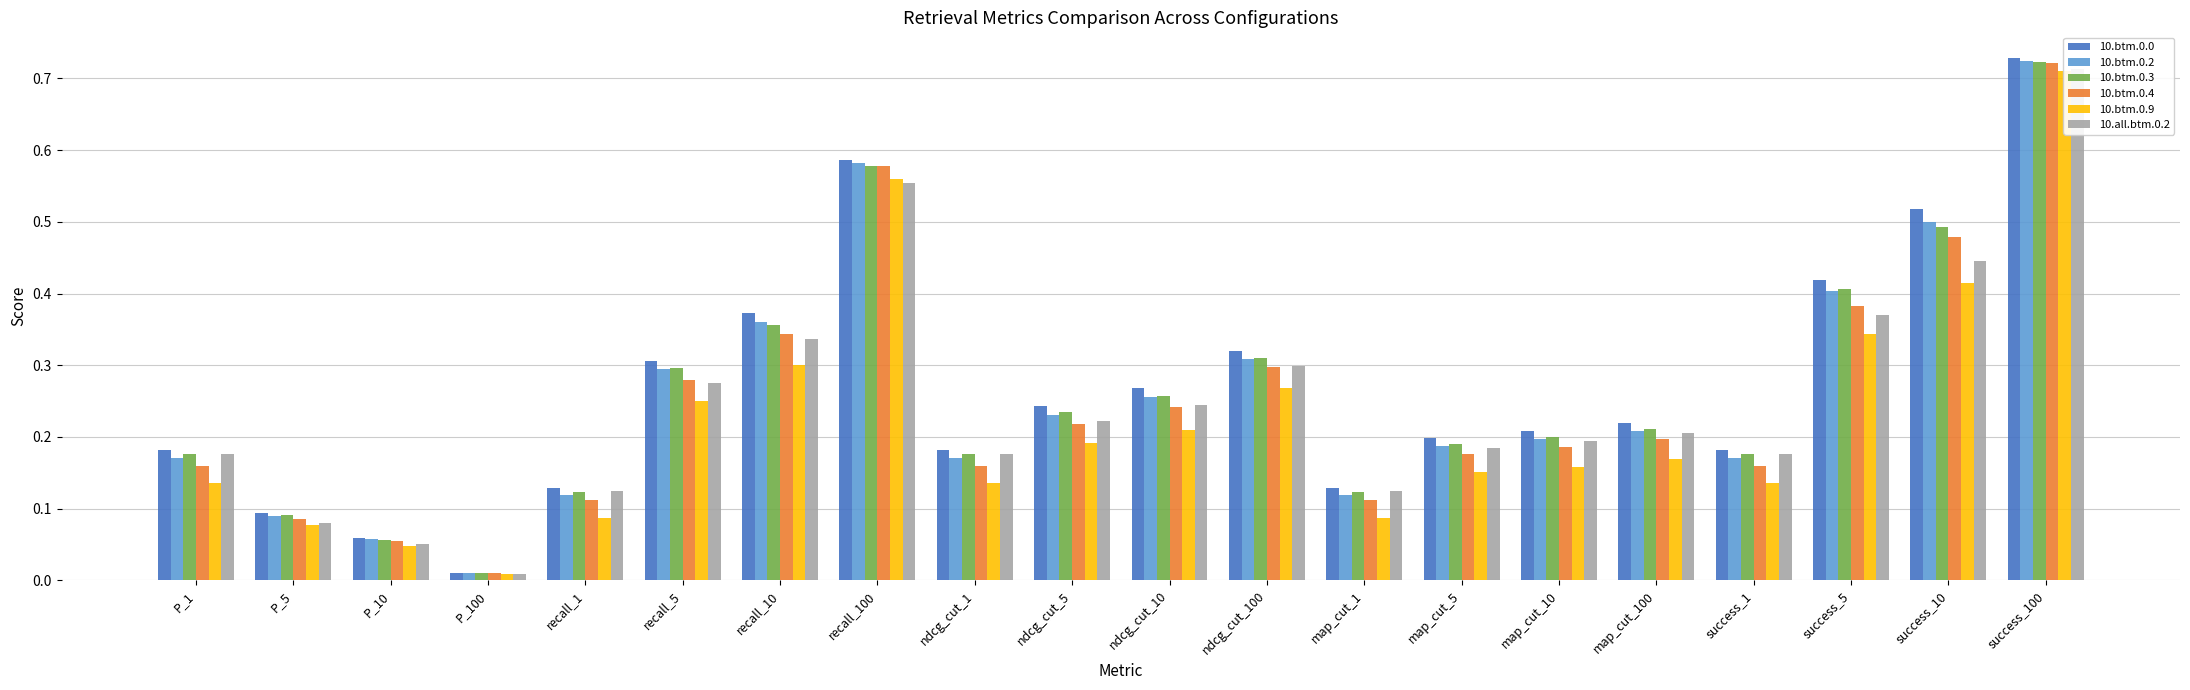

Which category has the lowest value across all series?

P_100